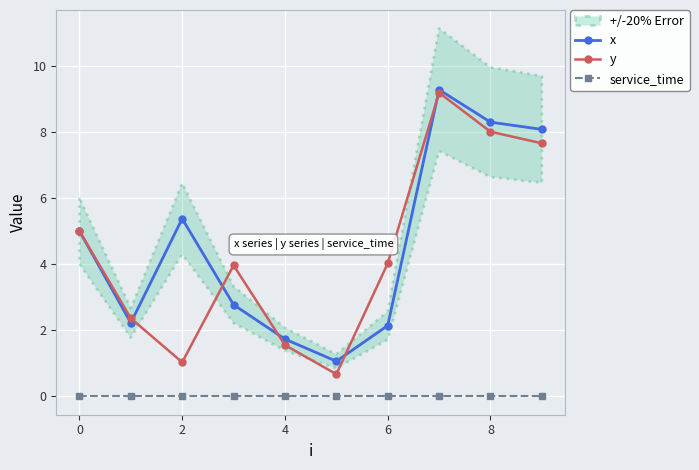

True or false: service_time and x intersect in this chart.

False